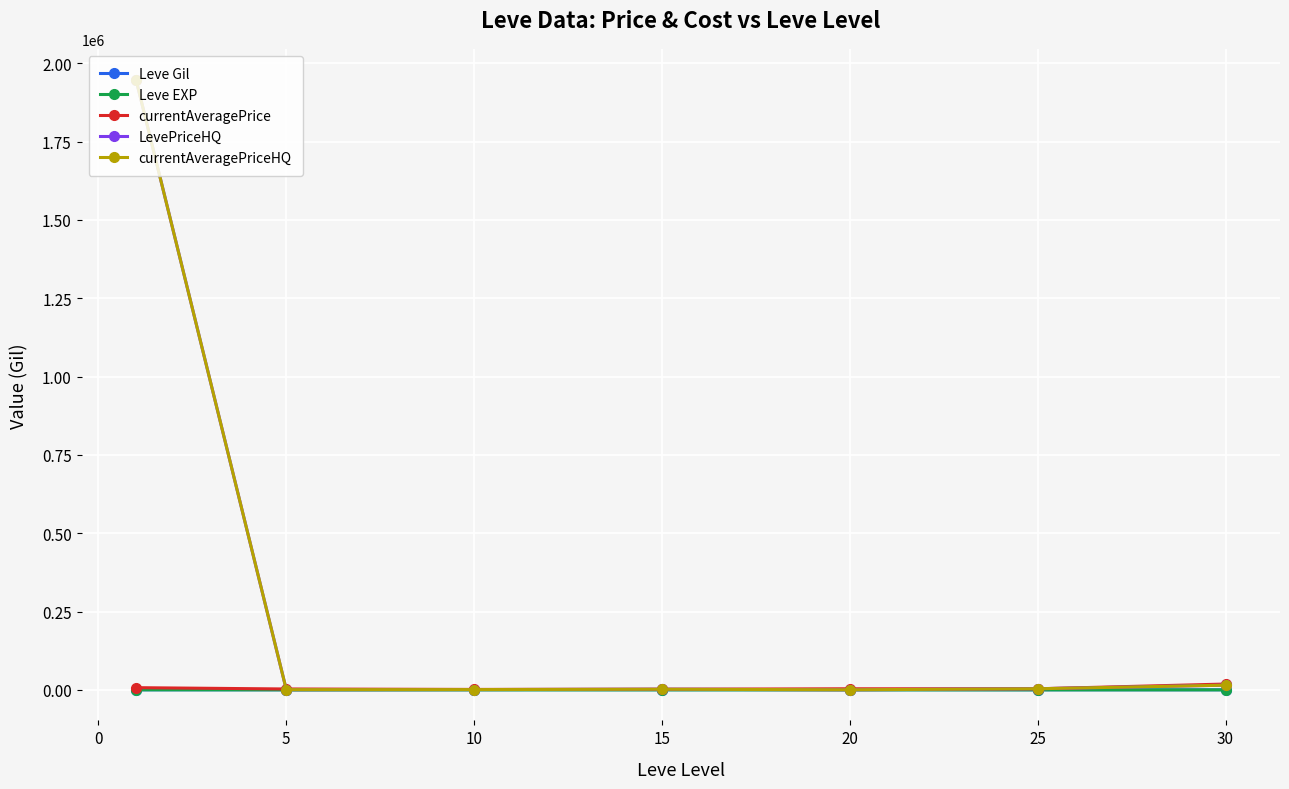

What are all the series names shown in the legend?

Leve Gil, Leve EXP, currentAveragePrice, LevePriceHQ, currentAveragePriceHQ